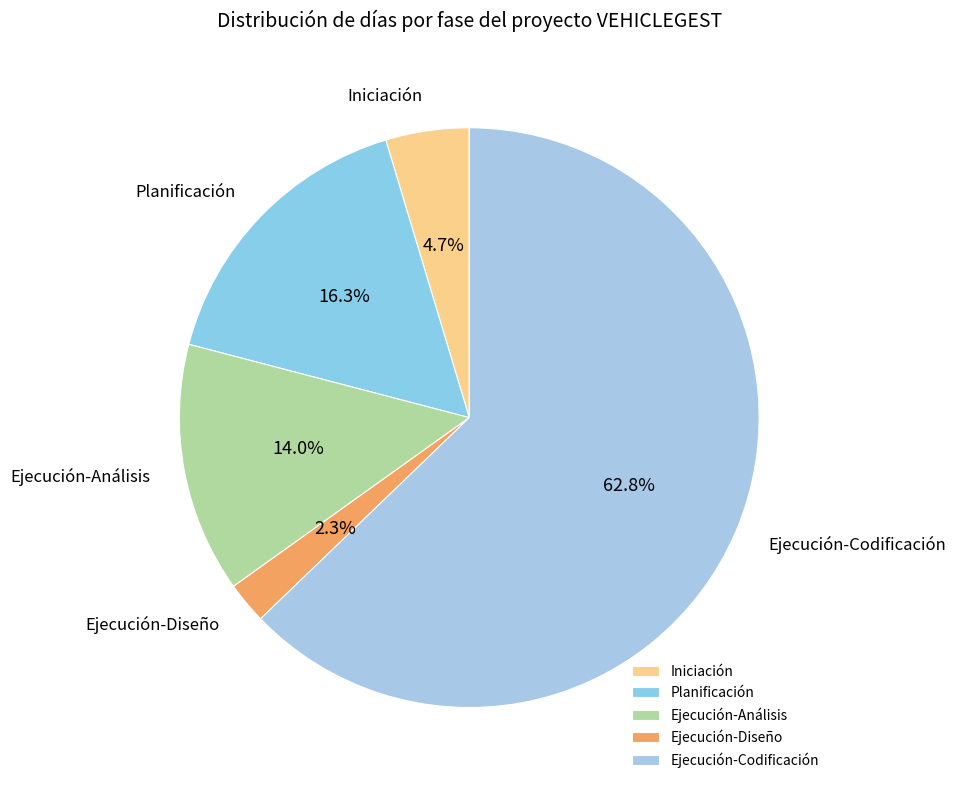

Approximately how many times larger is the value at Iniciación compared to Ejecución-Análisis?

0.3